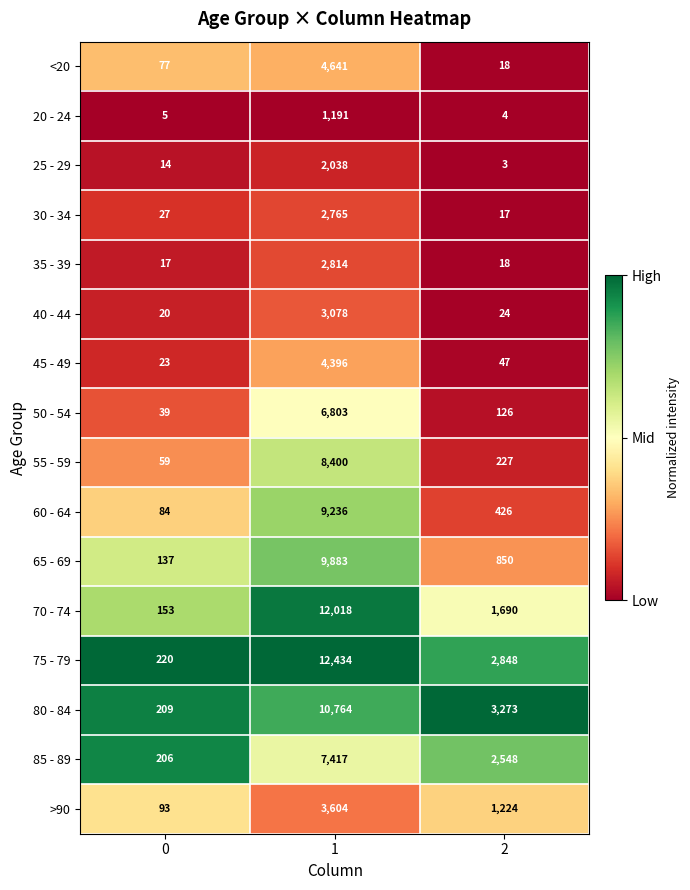

Rank the series at 1 from lowest to highest value.

20 - 24, 25 - 29, 30 - 34, 35 - 39, 40 - 44, >90, 45 - 49, <20, 50 - 54, 85 - 89, 55 - 59, 60 - 64, 65 - 69, 80 - 84, 70 - 74, 75 - 79